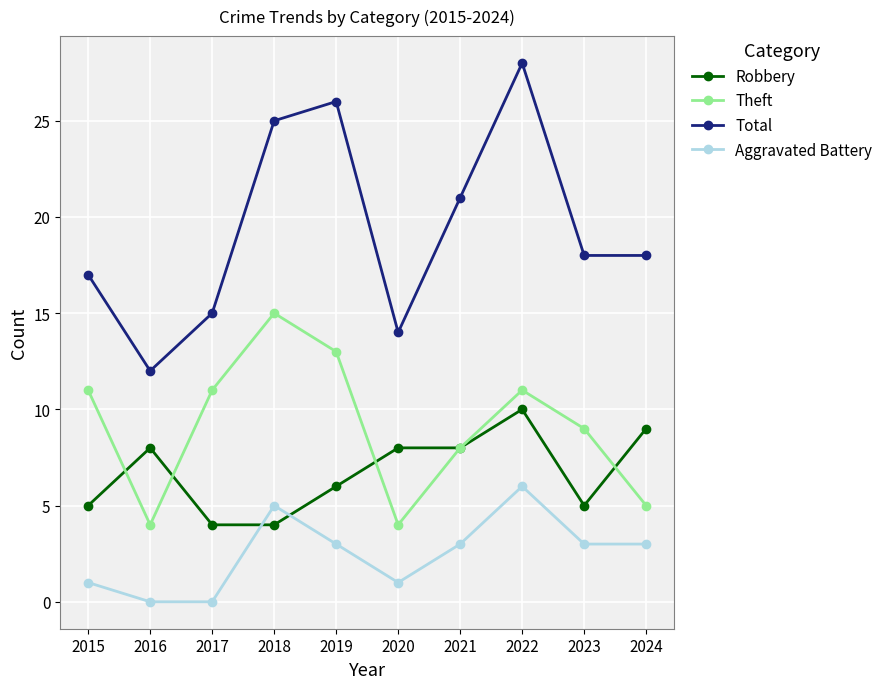

True or false: Robbery and Aggravated Battery intersect in this chart.

True